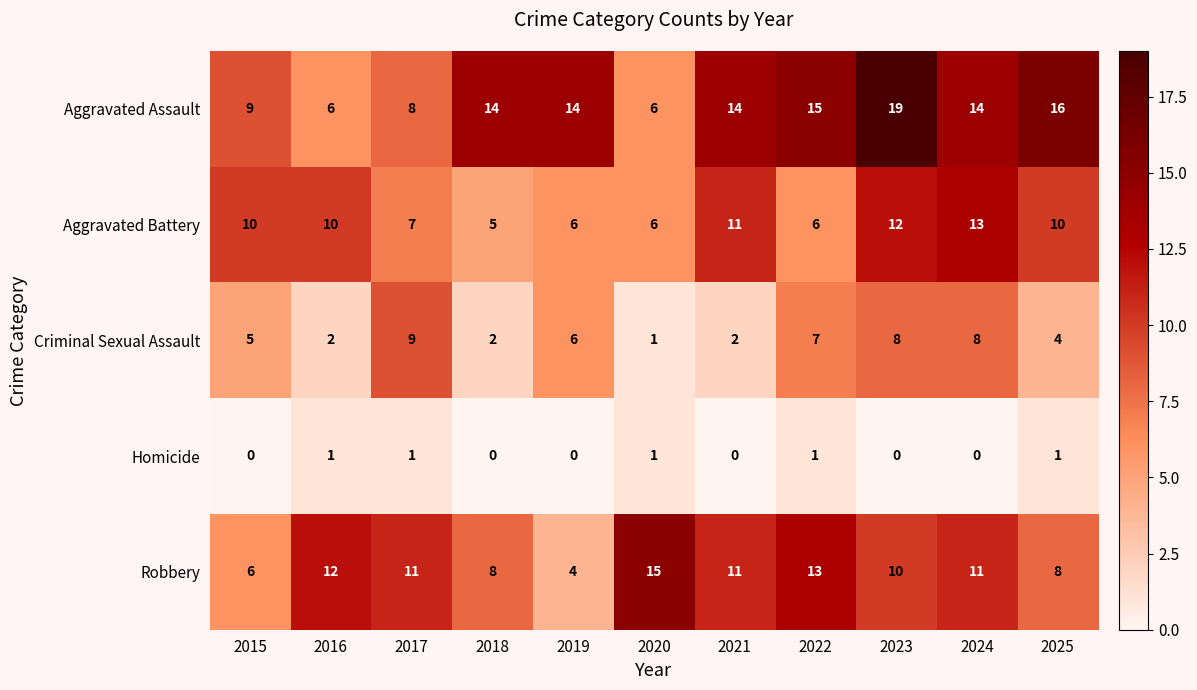

Count the Homicide values in the range 0 to 1.

11